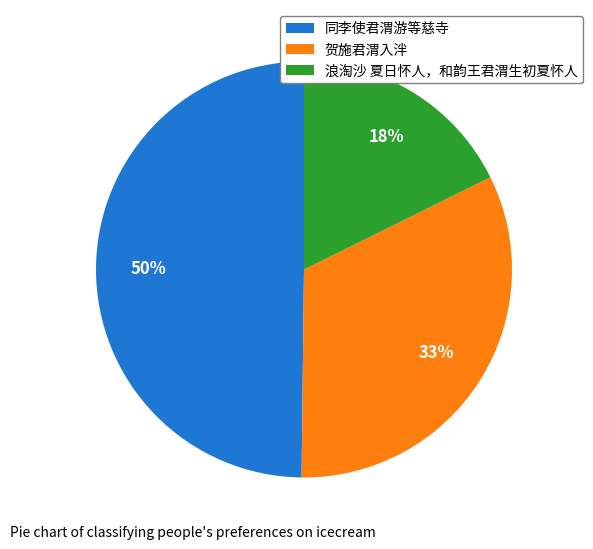

Rank the categories by value from lowest to highest.

浪淘沙 夏日怀人，和韵王君渭生初夏怀人, 贺施君渭入泮, 同李使君渭游等慈寺